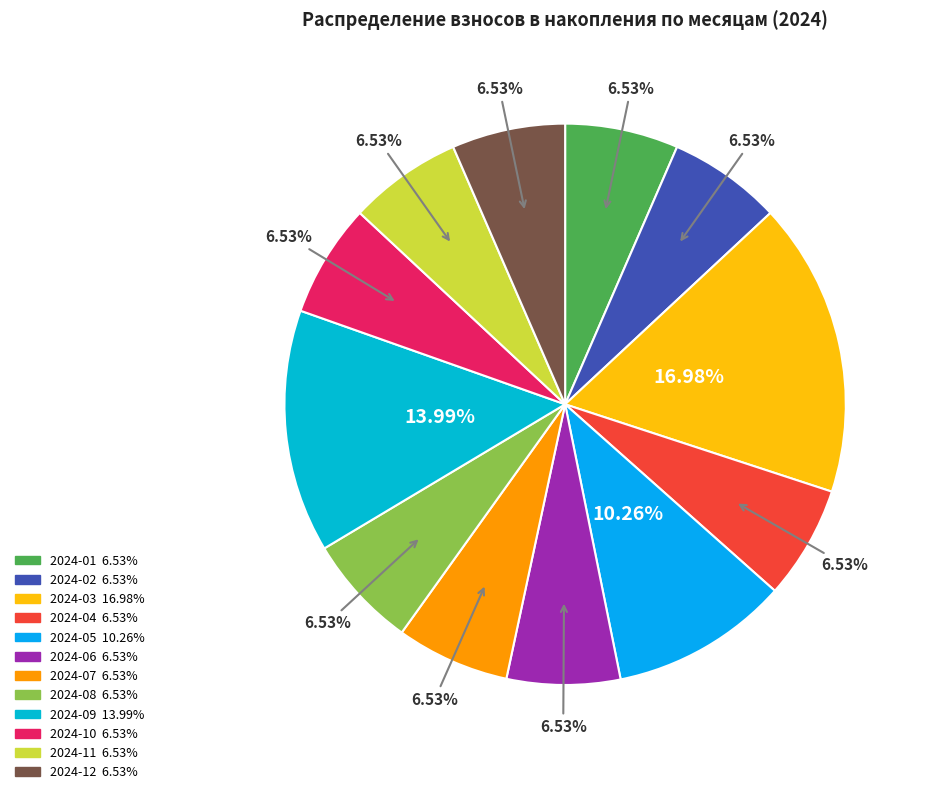

Count the number of slices in the pie.

12